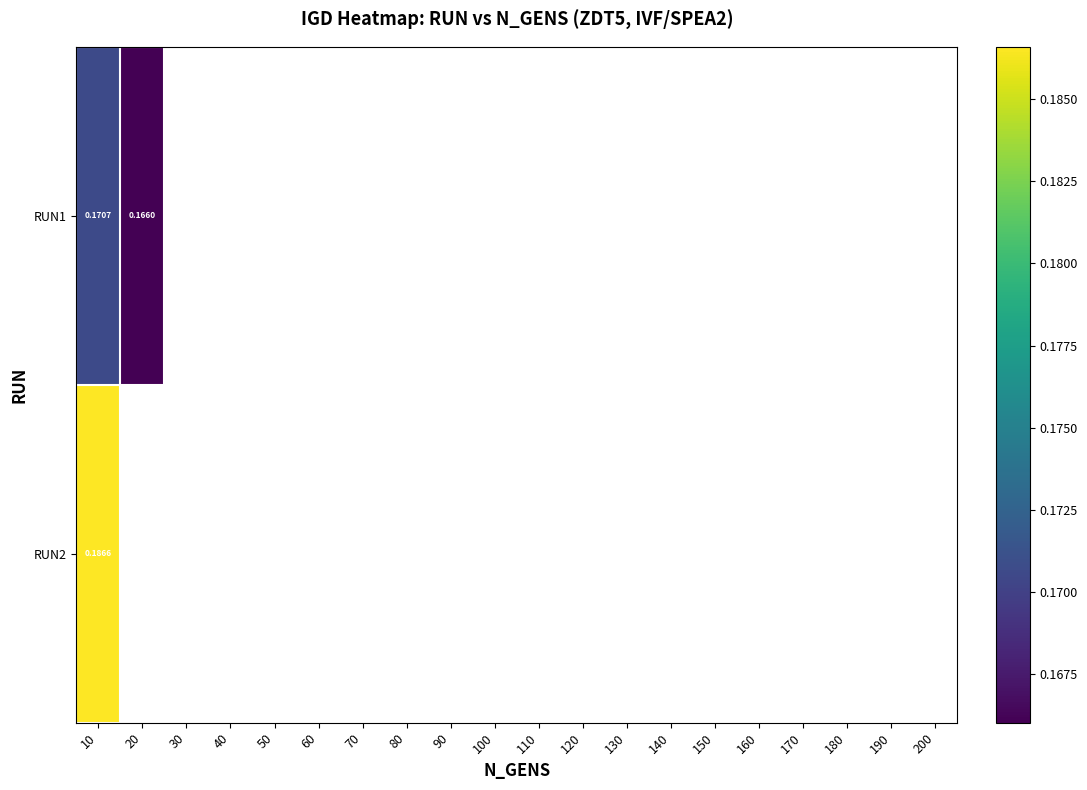

Which series has the widest spread of values?

RUN1